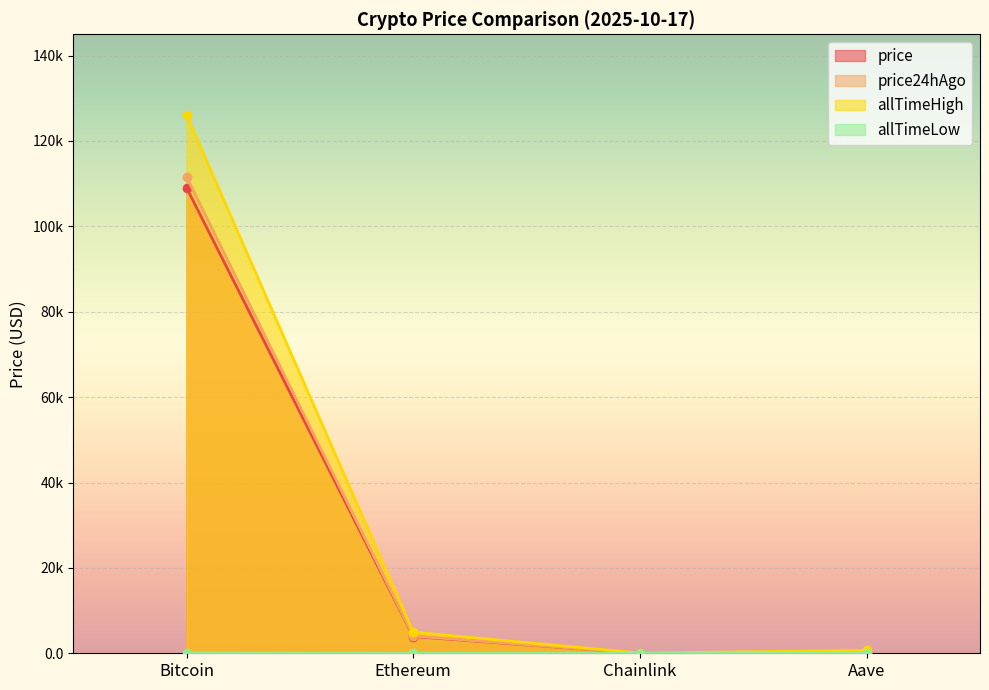

Reading right to left, what are all the values shown in this chart?

price: Aave=222.7	Chainlink=17.5	Ethereum=3926.7	Bitcoin=109082.0
price24hAgo: Aave=241.1	Chainlink=18.1	Ethereum=4027.9	Bitcoin=111619.0
allTimeHigh: Aave=661.7	Chainlink=52.7	Ethereum=4946.1	Bitcoin=126080.0
allTimeLow: Aave=26.0	Chainlink=0.1	Ethereum=0.4	Bitcoin=67.8